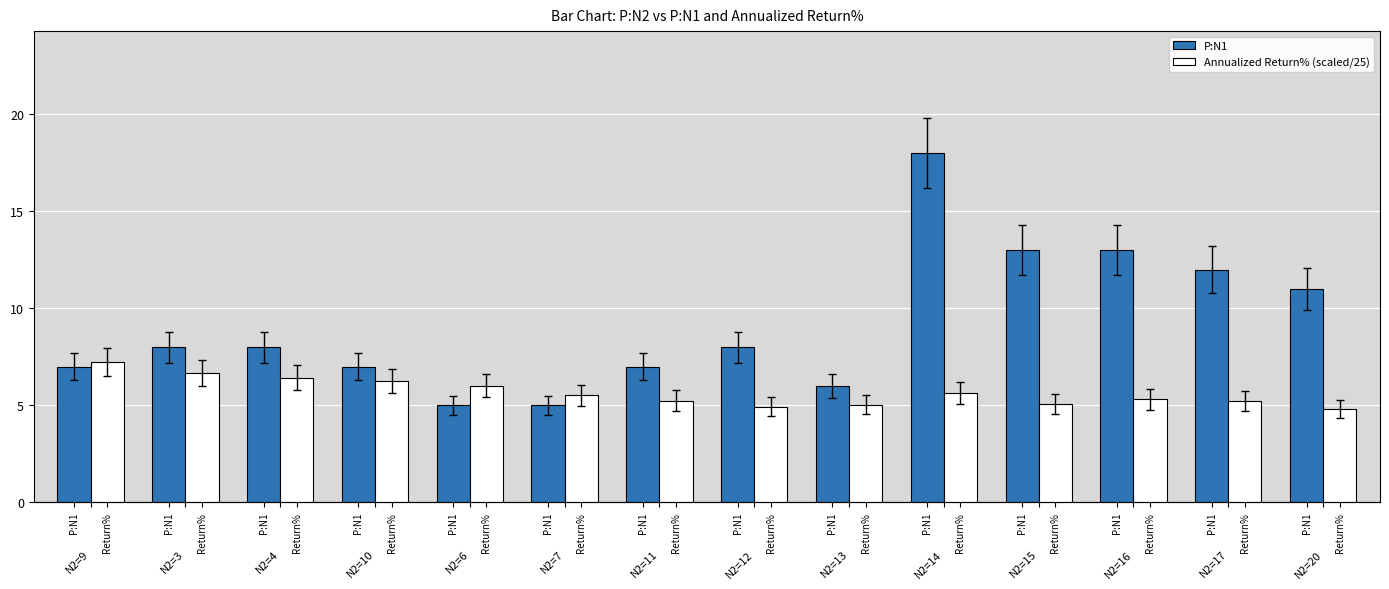

How many groups of bars are there?

14